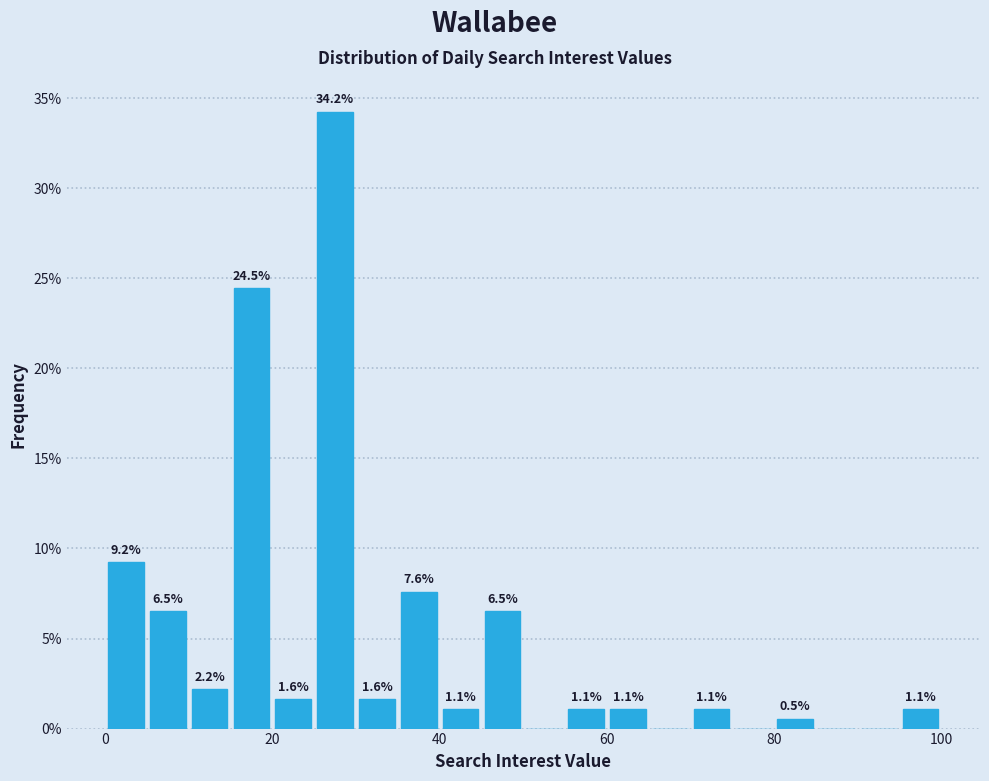

Around what value on the x-axis is the tallest bar? Give the approximate position of its centre, as read against the axis.

28